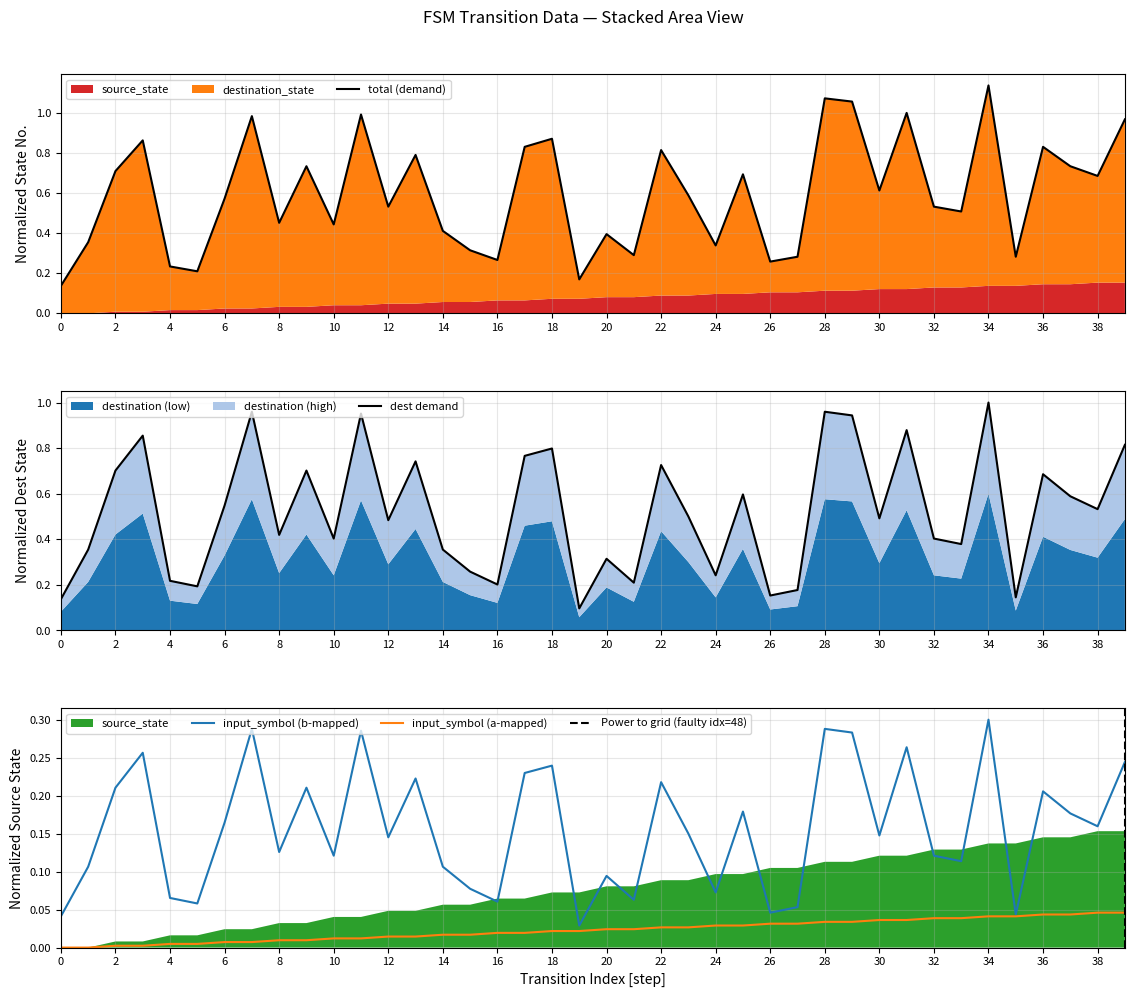

Is the value of source_state at 34 greater than the value of destination_state at 35?

No